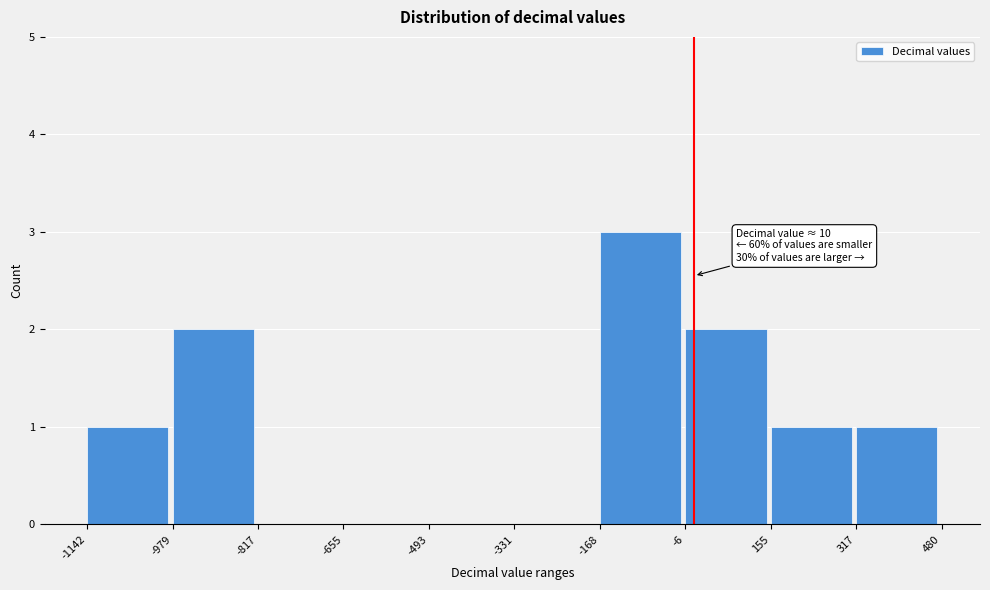

Over which range of the x-axis is the bar tallest?

-168 to -6